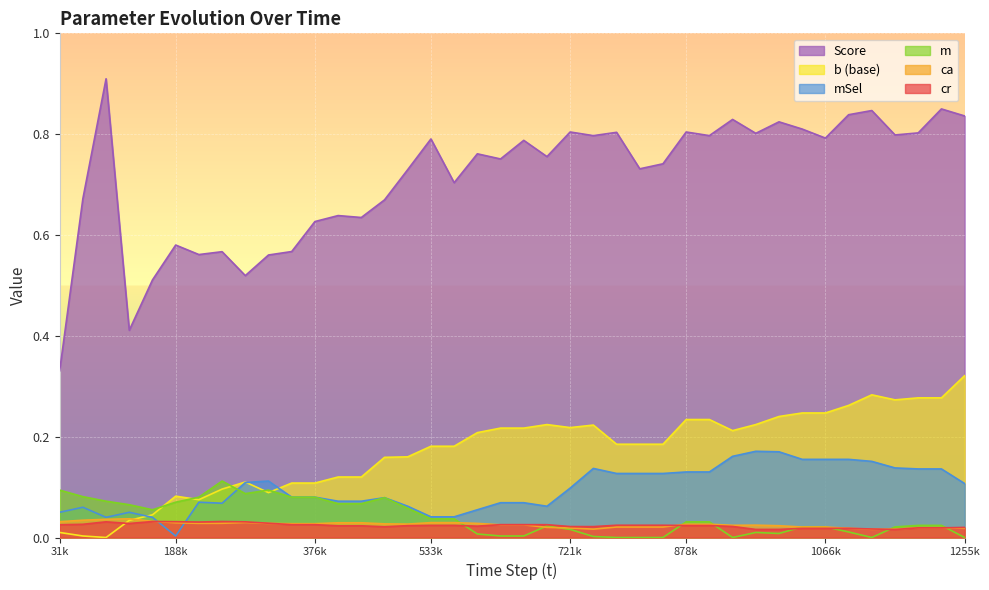

What is the value of the score point at the 27th from the left?

0.7